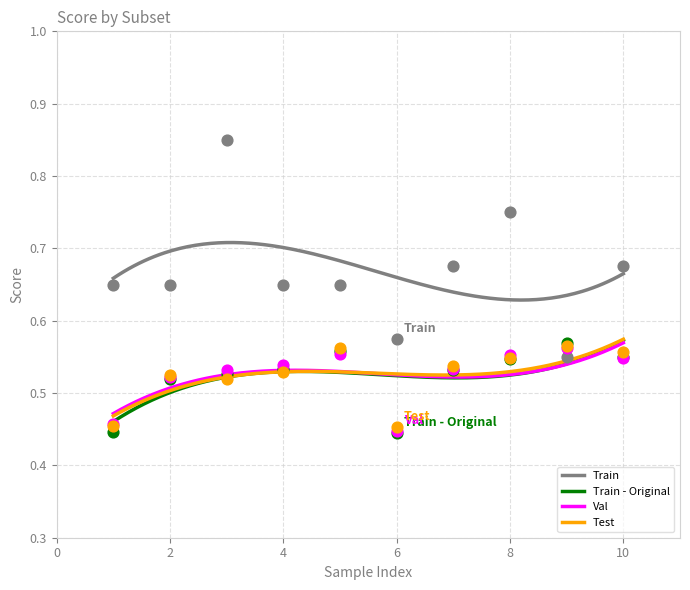

True or false: Train - Original and Train intersect in this chart.

False